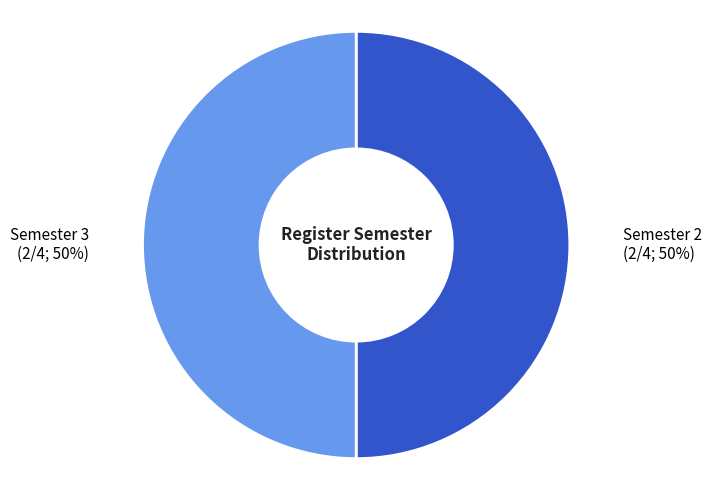

Combined, do Semester 2 (2/4; 50%) and Semester 3 (2/4; 50%) account for over 50%?

Yes